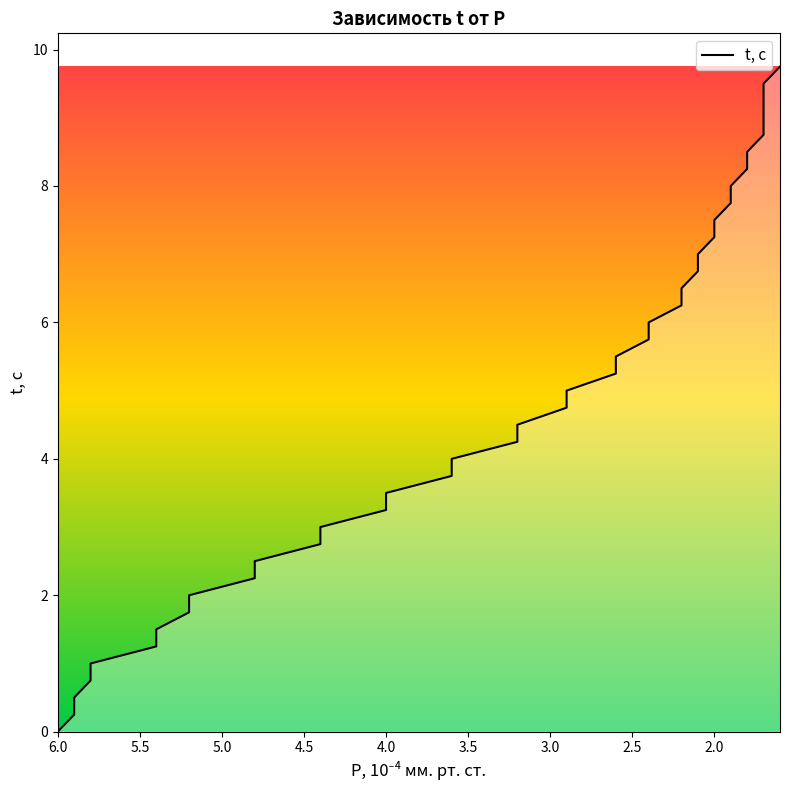

What is the value of the 30th point from the left?

7.2